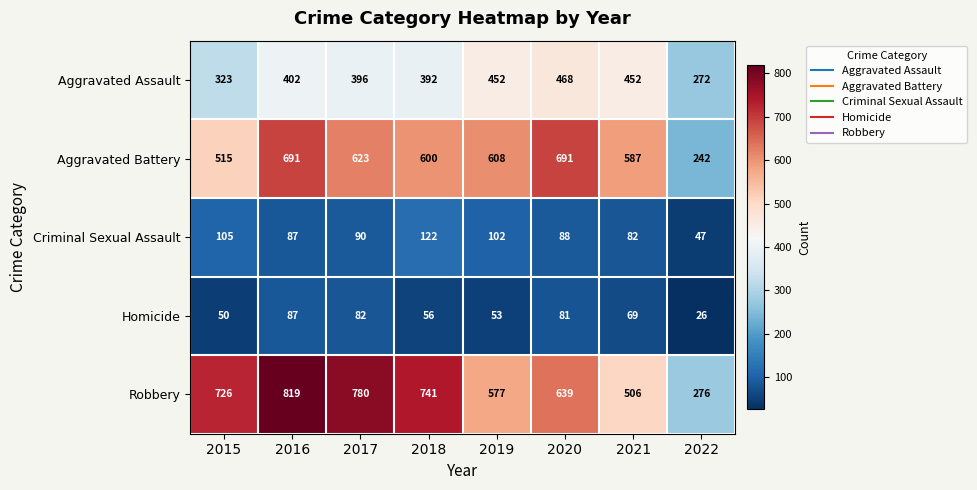

Is it true that Homicide equals 154 at 2016?

False